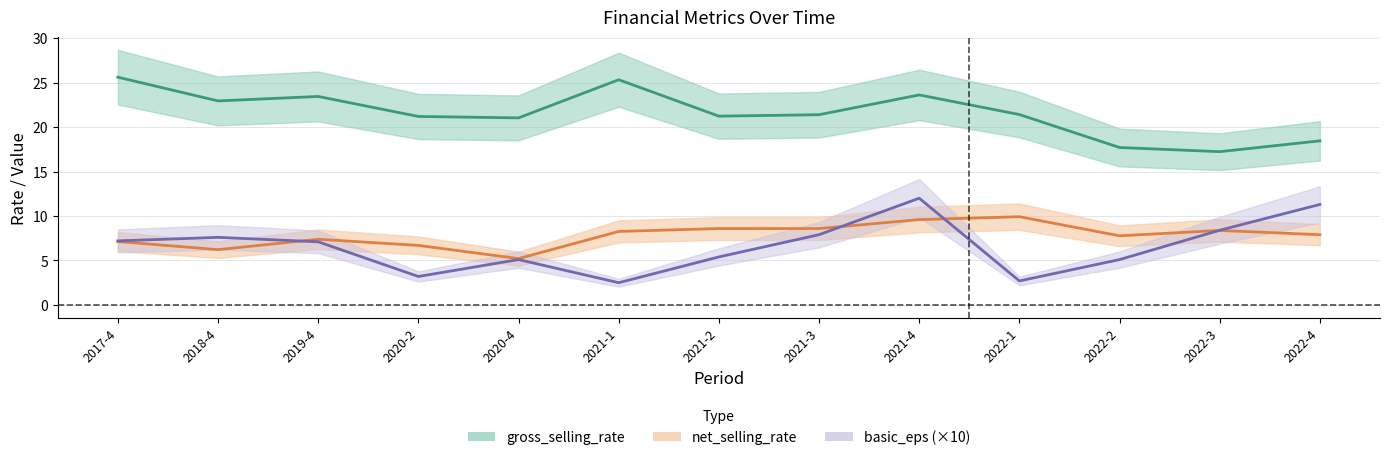

Which series changed the most between 2019-4 and 2022-1?

basic_eps